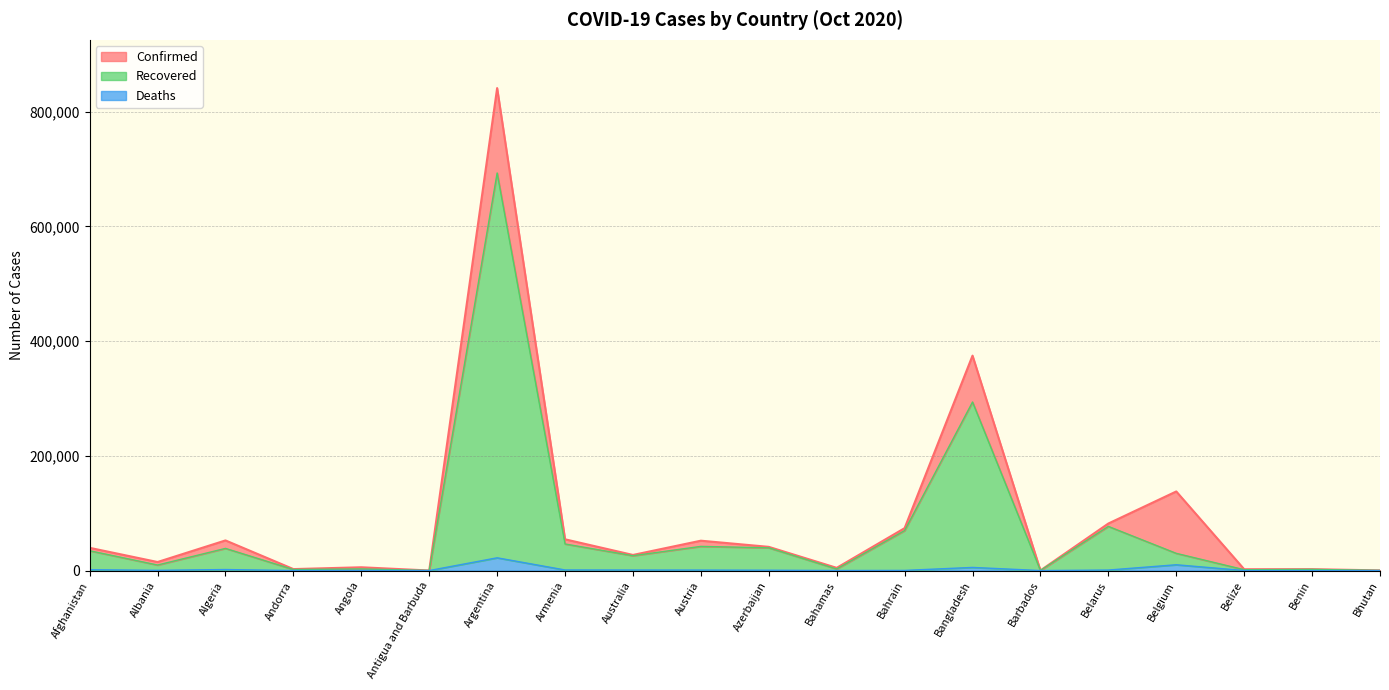

Reading left to right, list all the values displayed in this chart.

Afghanistan=39616	Albania=14899	Algeria=52520	Andorra=2568	Angola=5725	Antigua and Barbuda=108	Argentina=840915	Armenia=54473	Australia=27206	Austria=52057	Azerbaijan=41304	Bahamas=4713	Bahrain=73932	Bangladesh=374592	Barbados=203	Belarus=81982	Belgium=137868	Belize=2310	Benin=2411	Bhutan=304